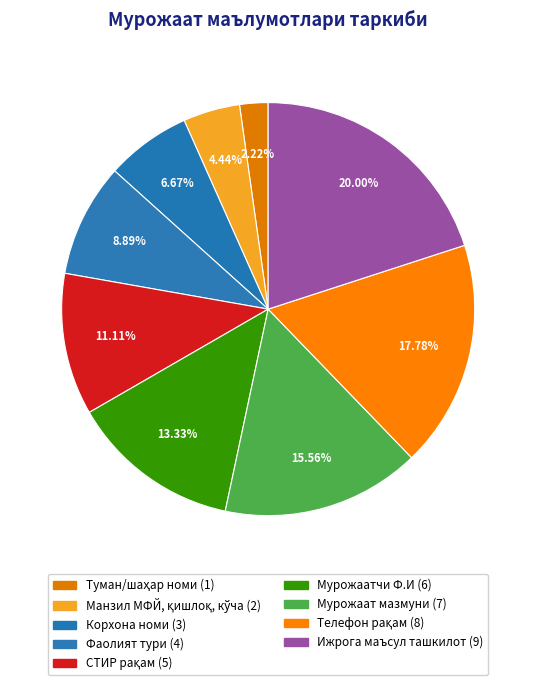

Rank the categories by value from lowest to highest.

Туман/шаҳар номи, Манзил МФЙ, қишлоқ, кўча, Корхона номи, Фаолият тури, СТИР рақам, Мурожаатчи Ф.И, Мурожаат мазмуни, Телефон рақам, Ижрога маъсул ташкилот